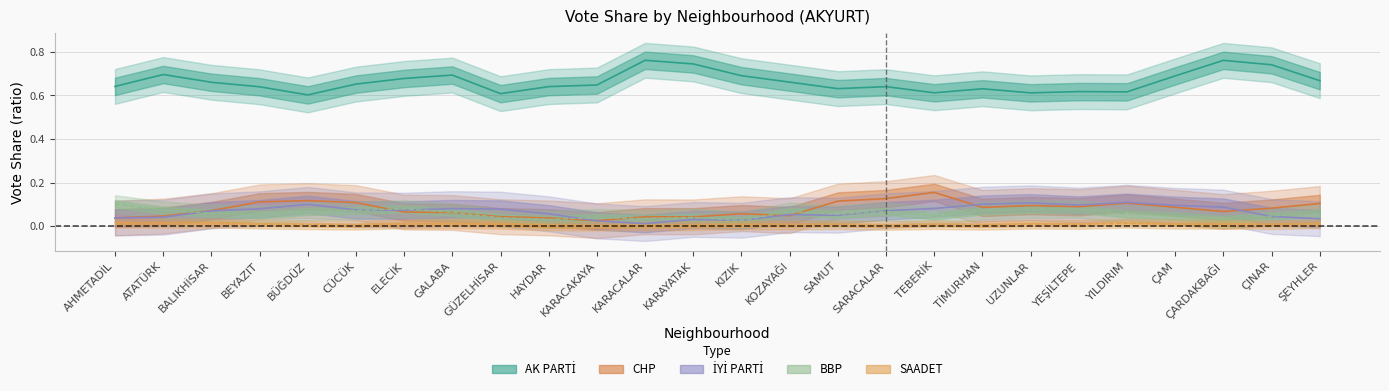

Where do IYI_PARTI and CHP first cross each other?

AHMETADİL and ATATÜRK